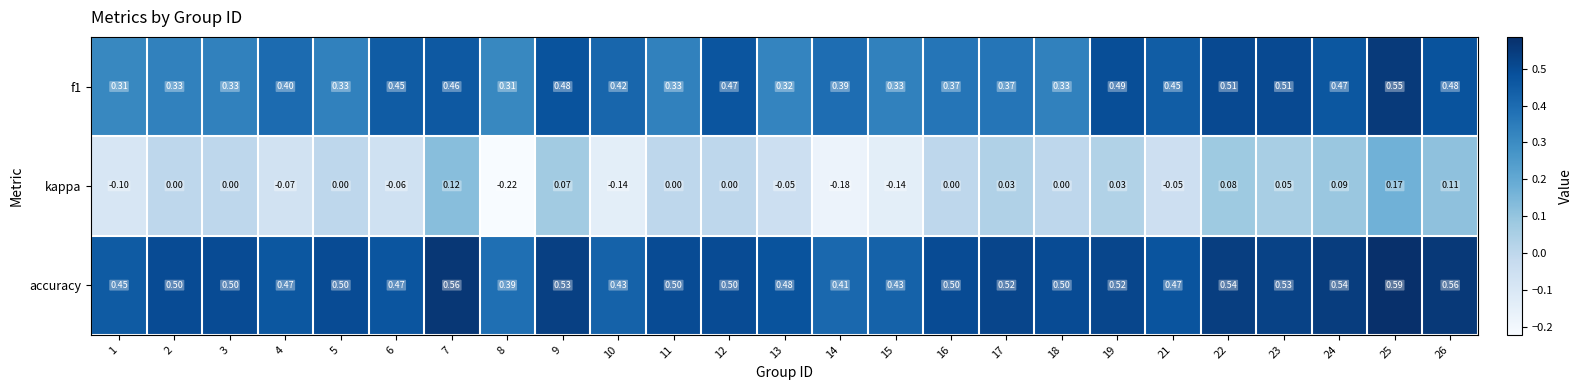

Rank the series by their average value, from highest to lowest.

accuracy, f1, kappa